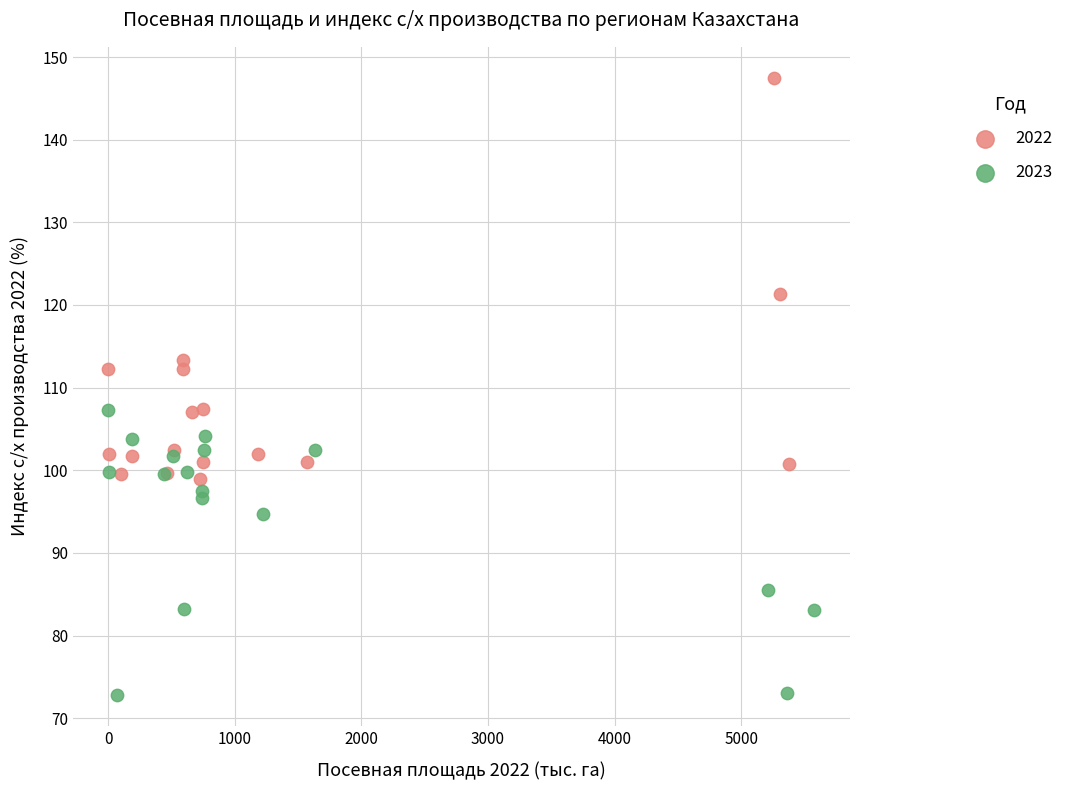

Which series reaches the maximum Y coordinate?

2022